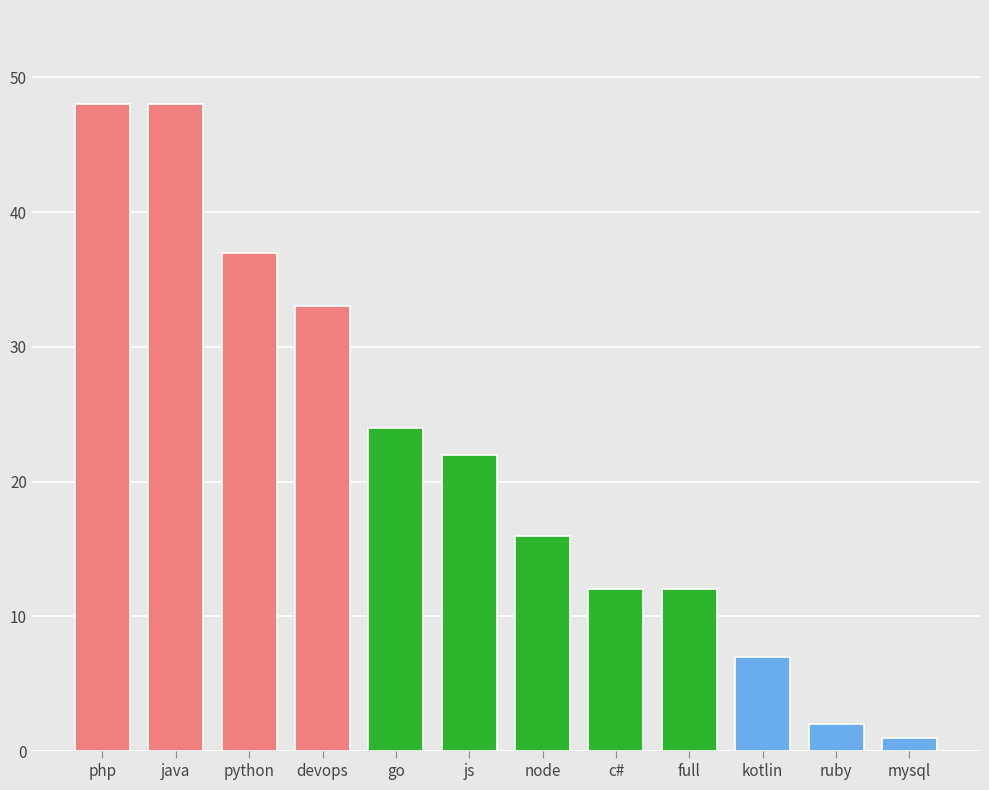

Is it true that the value at python is 37?

True